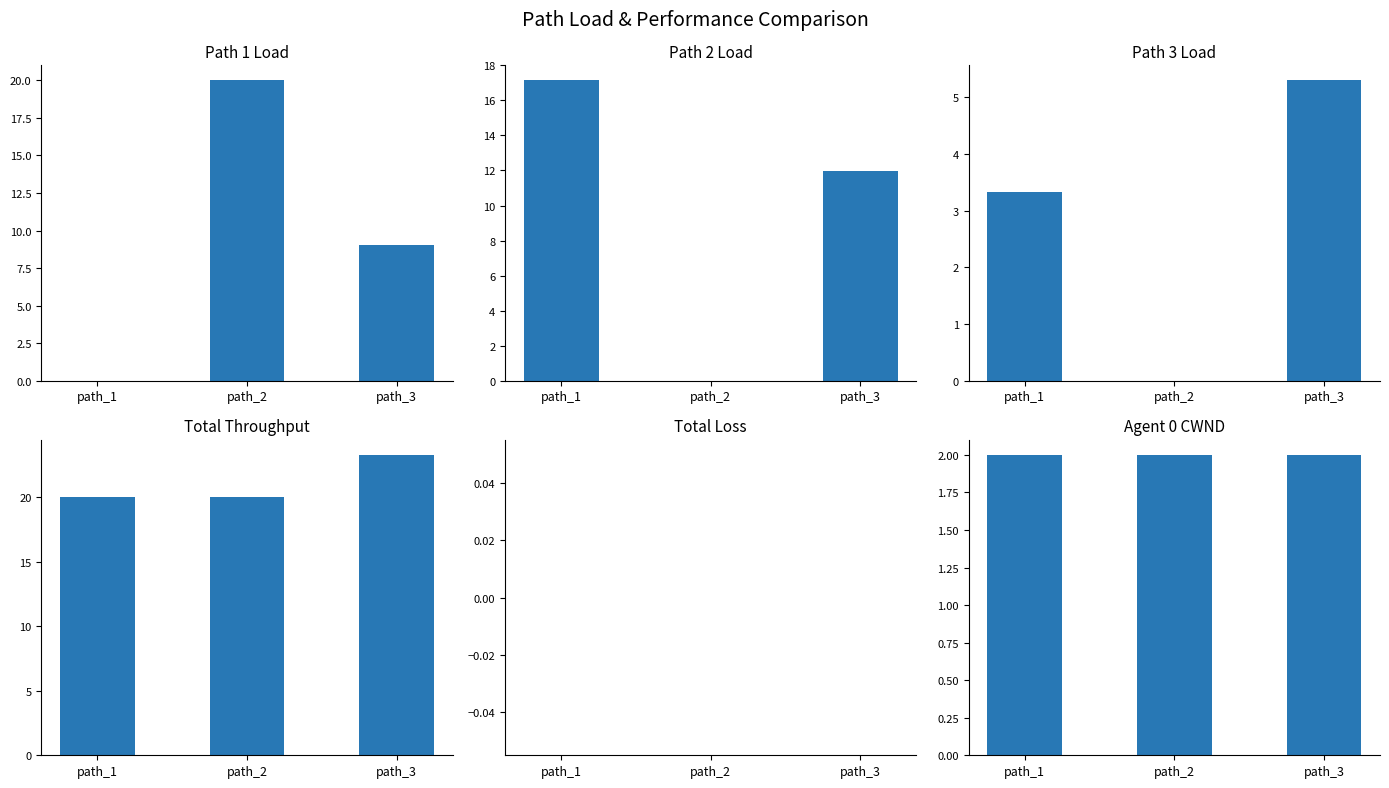

What are all the series names shown in the legend?

path_1_load, path_2_load, path_3_load, total_throughput, total_loss, agent_0_cwnd